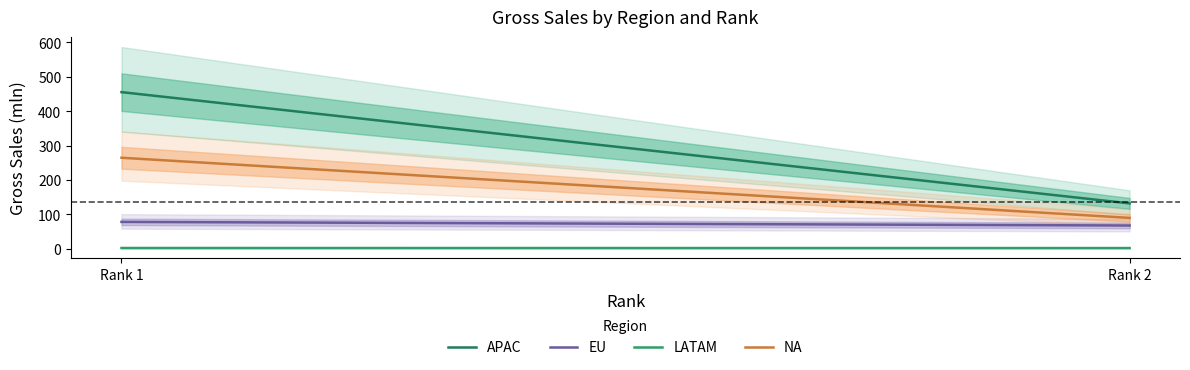

What is the sum of all LATAM values?

444.0